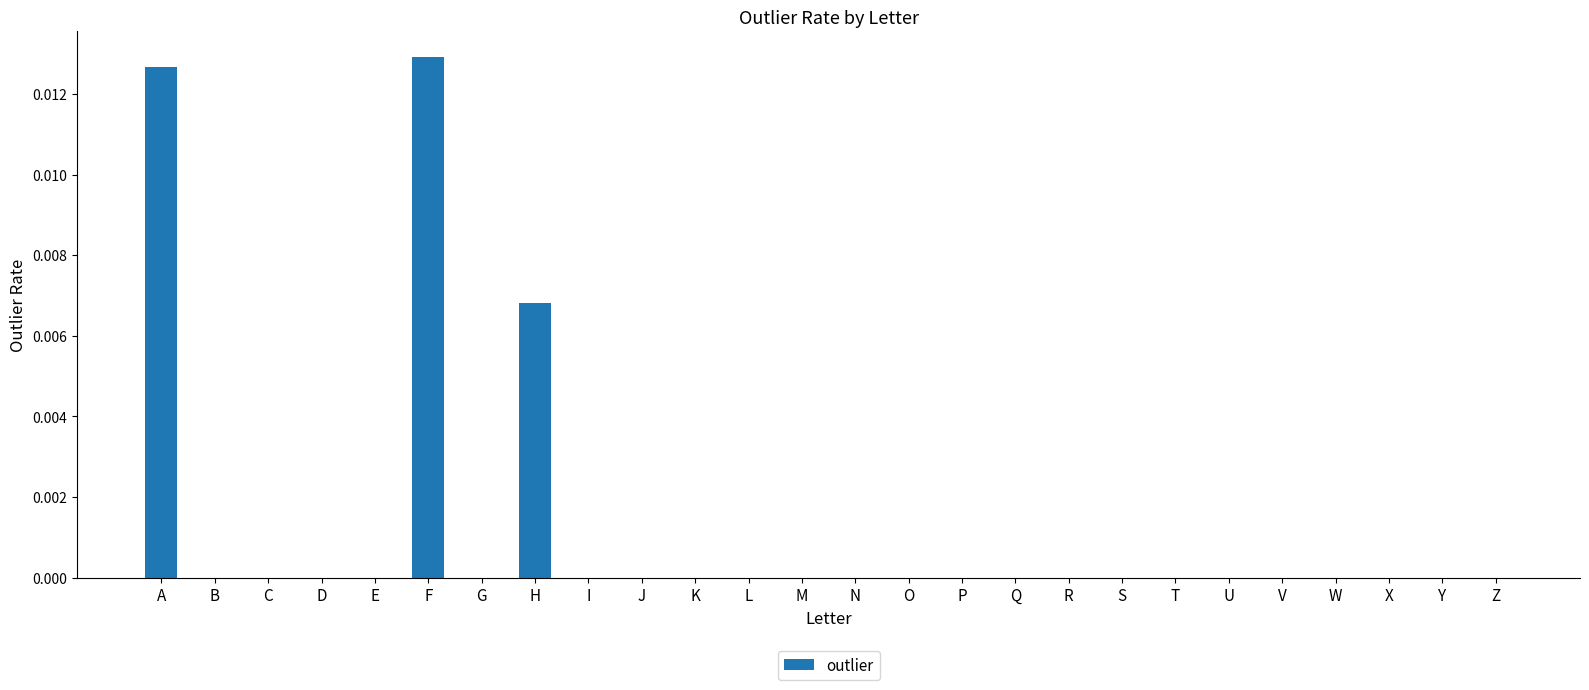

True or false: the data shows 0.0 at E.

True